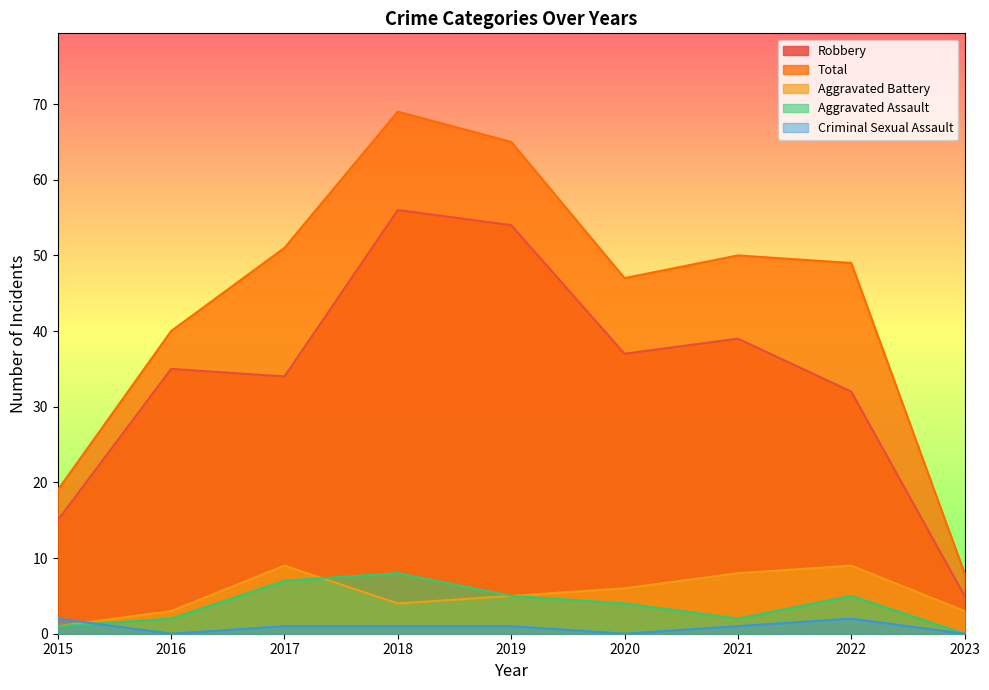

Is the value of Criminal Sexual Assault at 2020 greater than the value of Aggravated Assault at 2023?

No